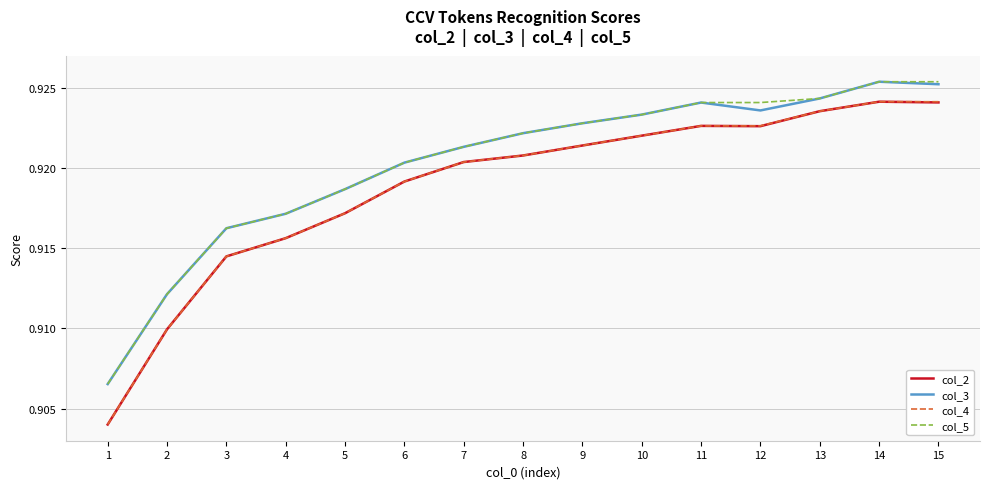

How many lines are shown in the chart?

4